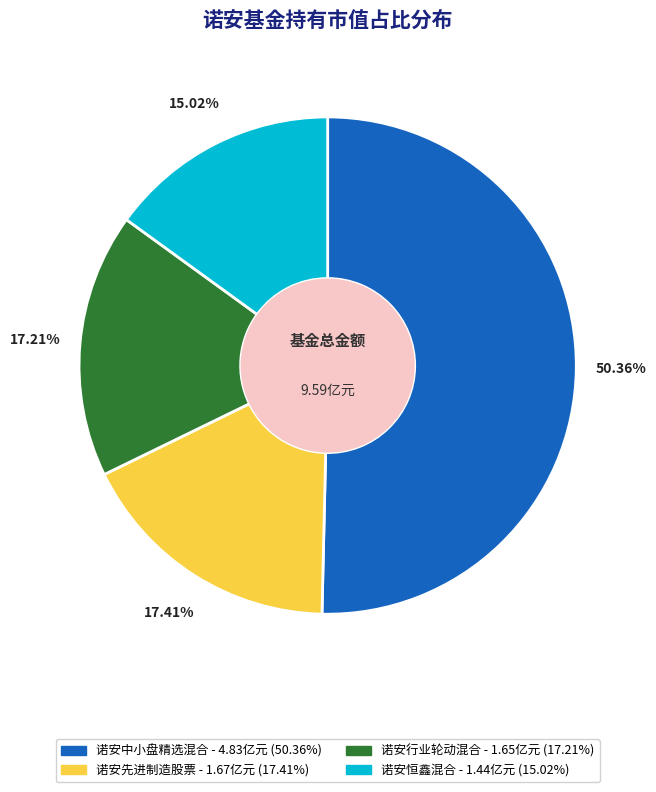

What is the smallest slice in the pie chart?

诺安恒鑫混合